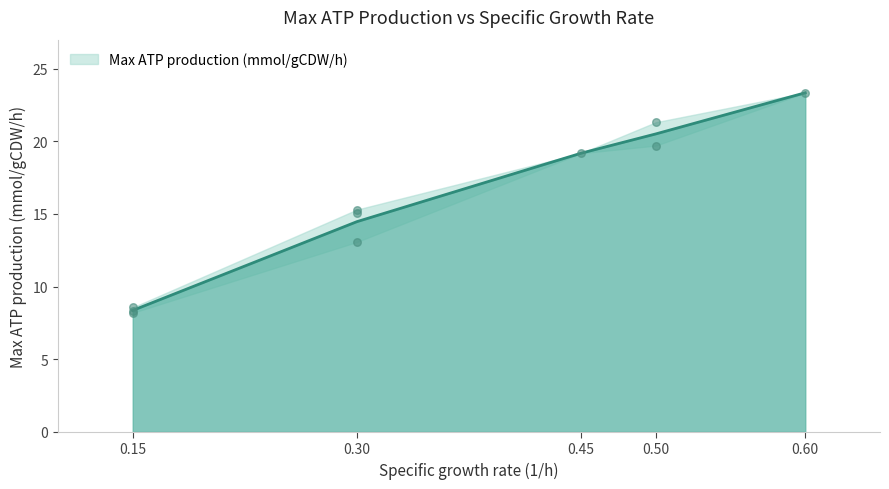

Which has a higher value, 0.50 or 0.50?

0.50